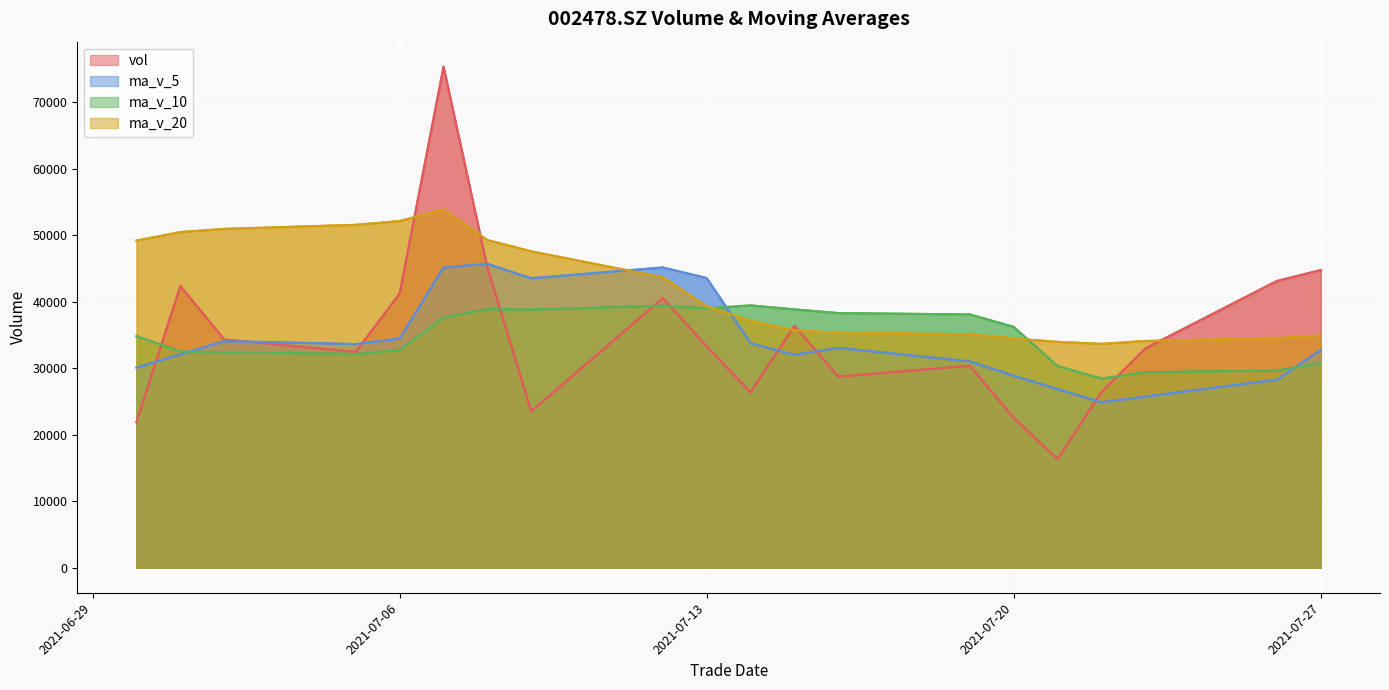

At which label does vol reach its peak?

20210707